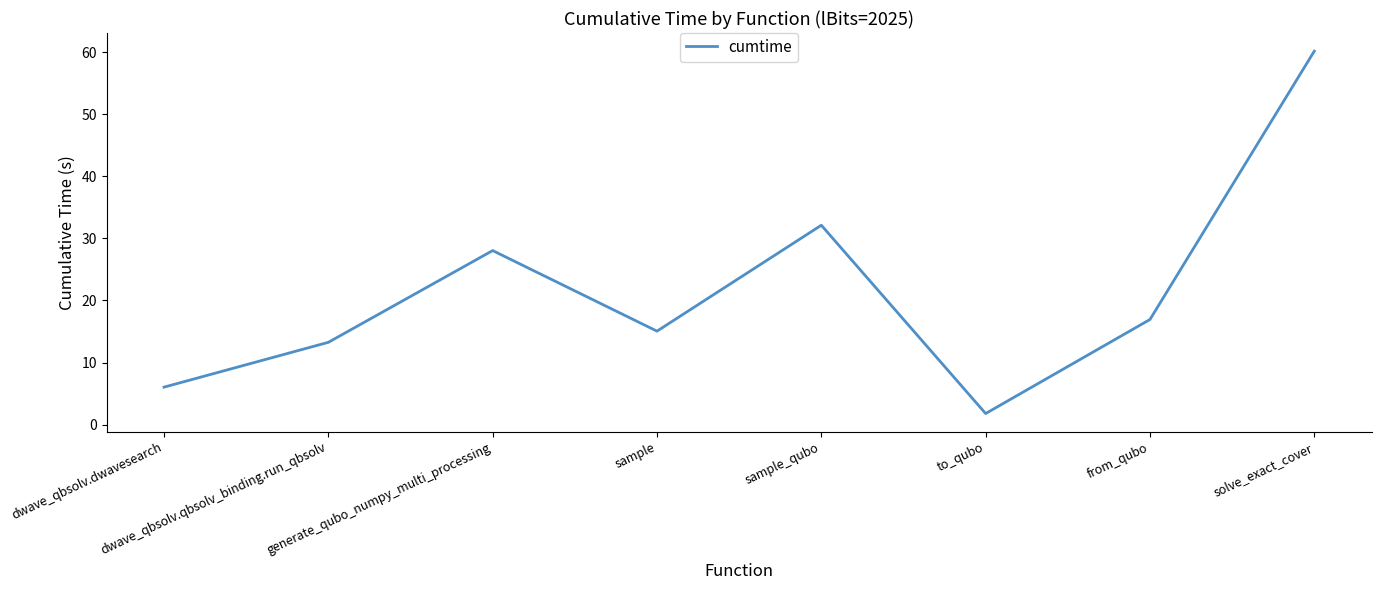

Reading left to right, list all the values displayed in this chart.

6.0	13.3	28.0	15.1	32.1	1.8	16.9	60.2